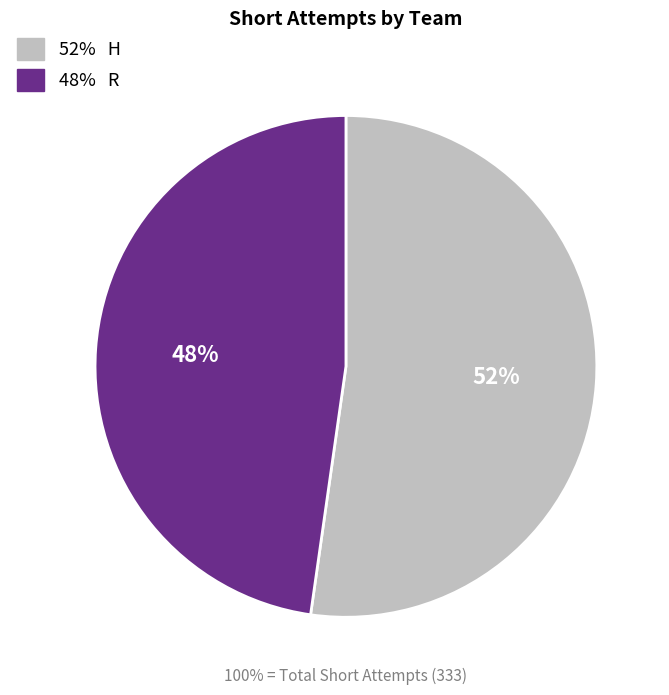

Is there any slice that represents more than half of the pie?

Yes